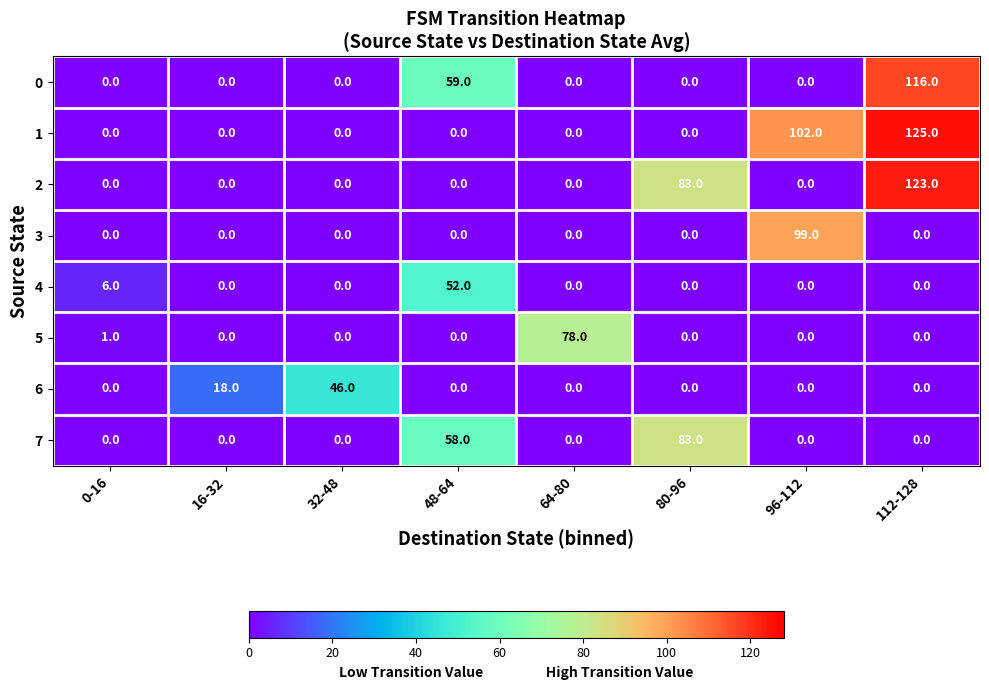

What is the spread (max minus min) of values at 0-16?

6